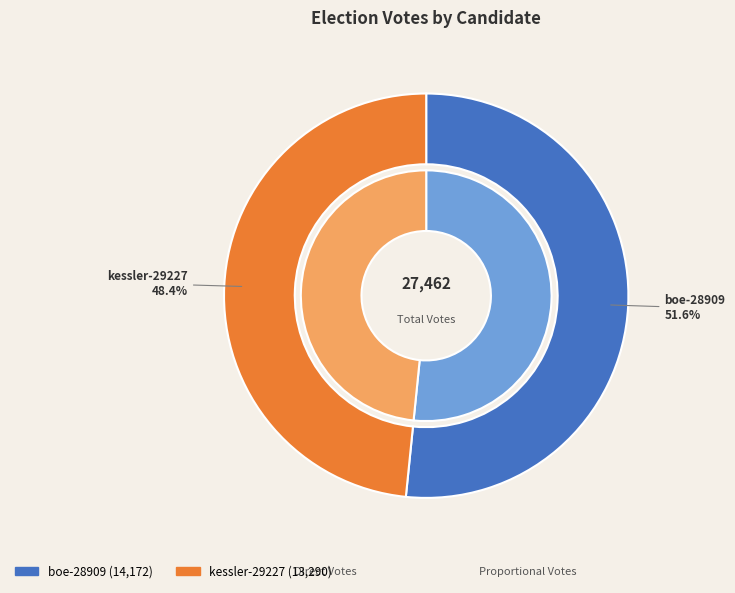

Rank the categories by value from lowest to highest.

kessler-29227, boe-28909